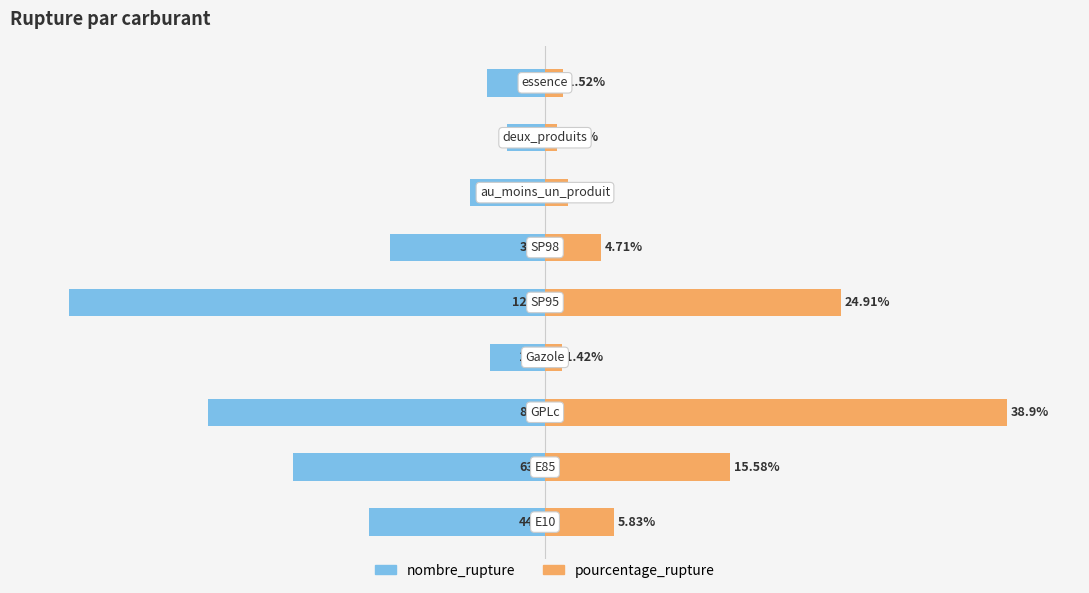

At how many categories does at least one series exceed -19?

9